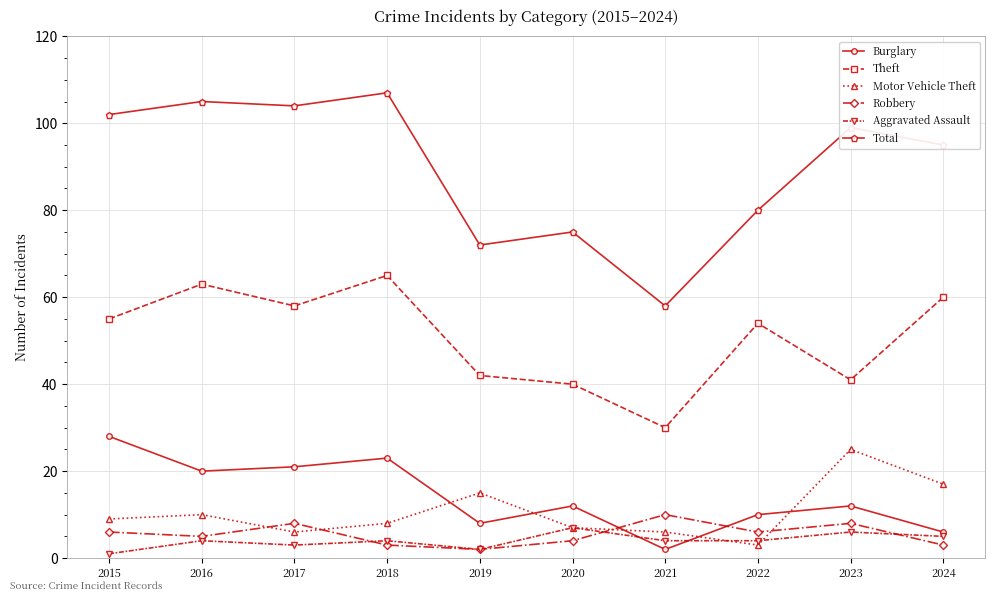

Reading right to left, what are all the values shown in this chart?

Burglary: 6	12	10	2	12	8	23	21	20	28
Theft: 60	41	54	30	40	42	65	58	63	55
Motor Vehicle Theft: 17	25	3	6	7	15	8	6	10	9
Robbery: 3	8	6	10	4	2	3	8	5	6
Aggravated Assault: 5	6	4	4	7	2	4	3	4	1
Total: 95	99	80	58	75	72	107	104	105	102